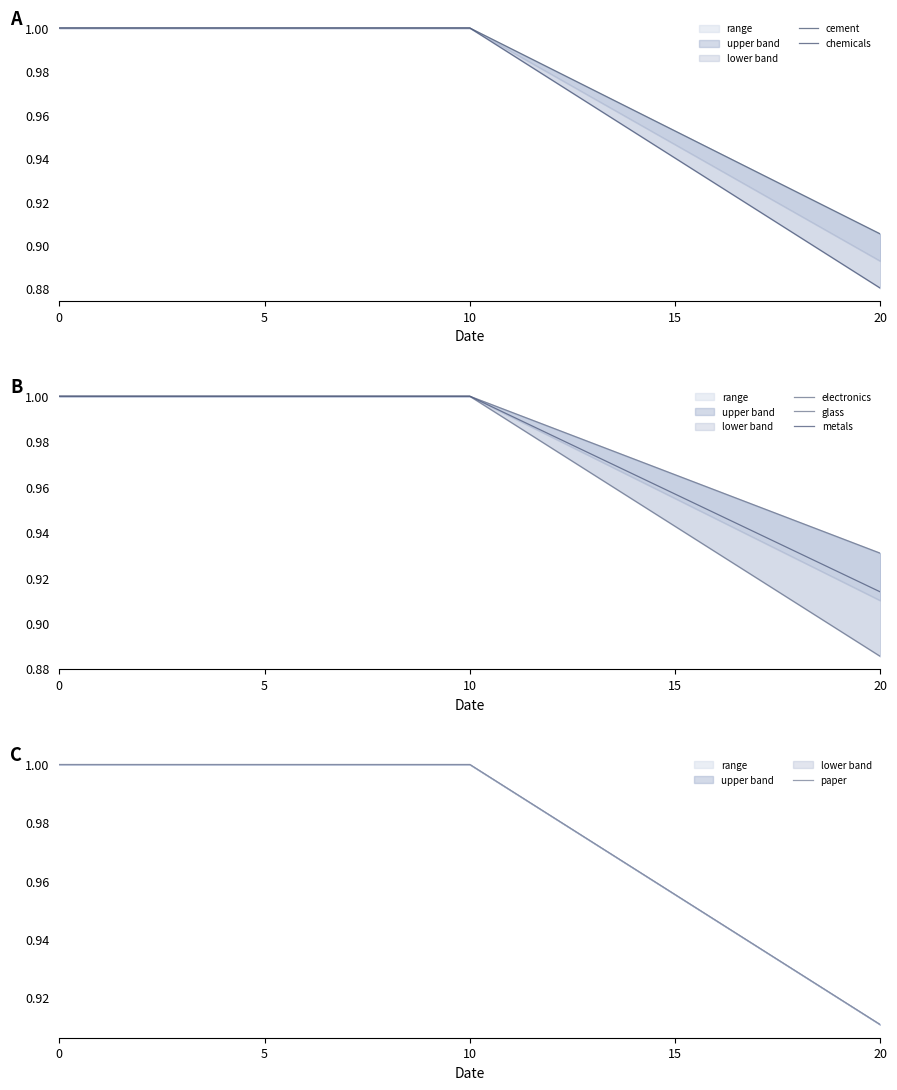

The cement series shows 1.0 at 11. True or false?

True